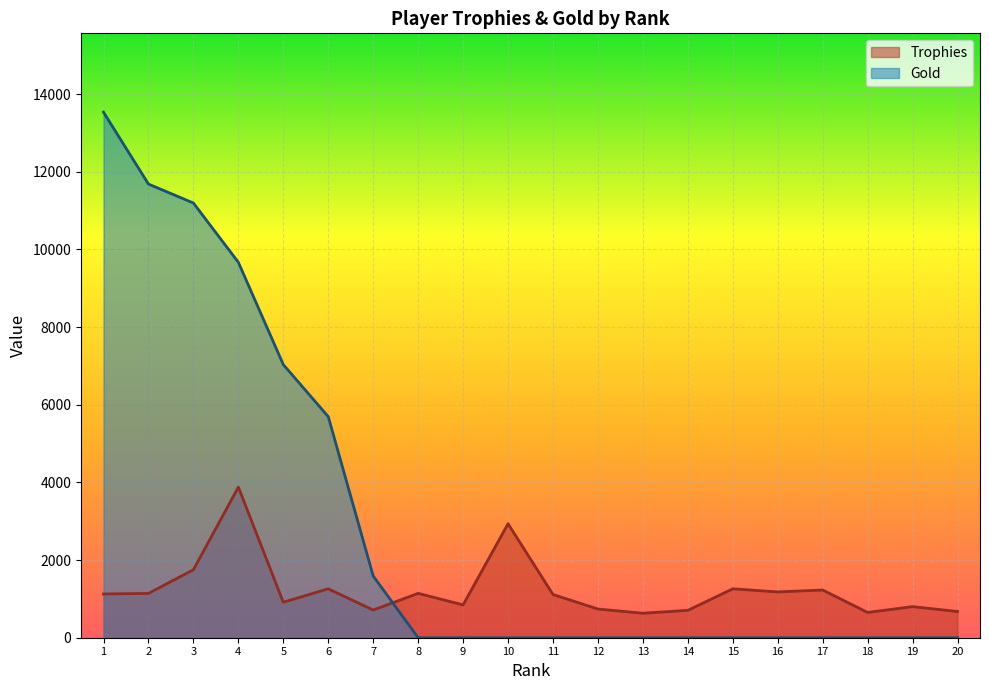

Count the number of data series in this chart.

2